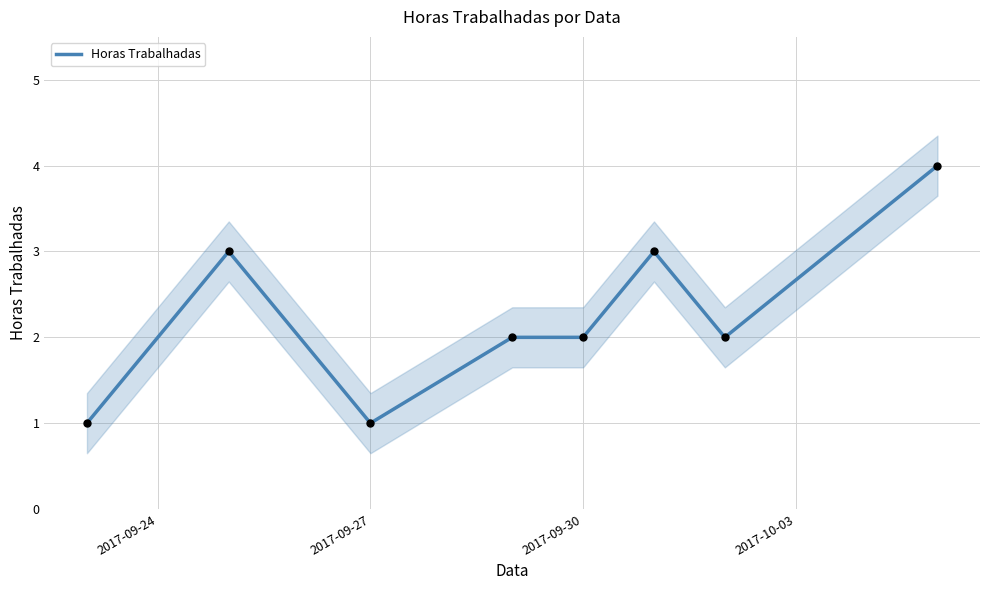

The Horas Trabalhadas series shows 1 at 2017-09-30. True or false?

False